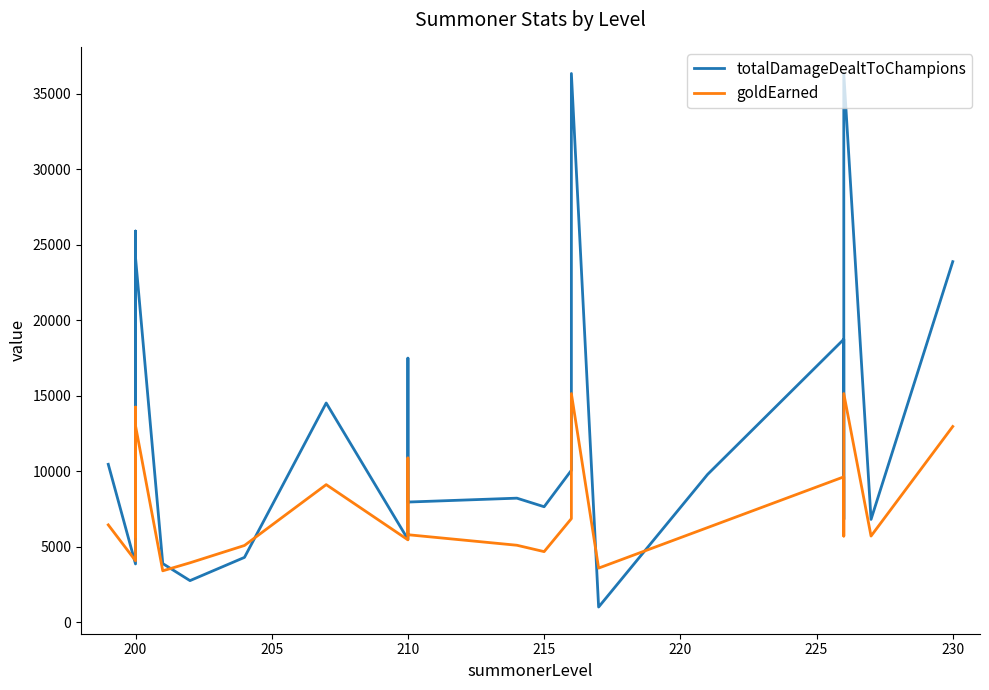

What is the average value of the goldEarned series?

7747